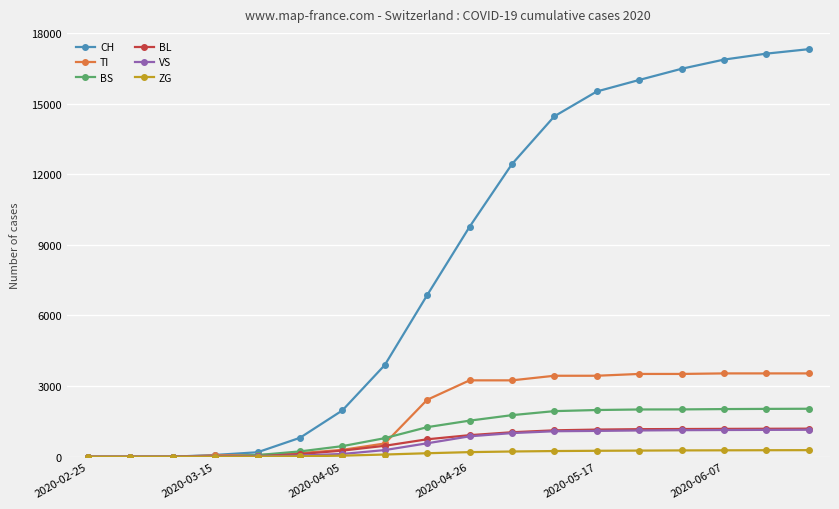

Which series has the largest range (max minus min)?

CH